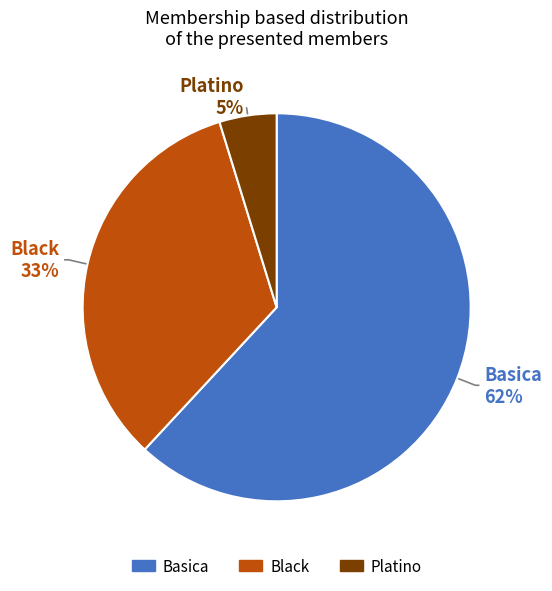

To the nearest percent, what is the average slice percentage?

33%